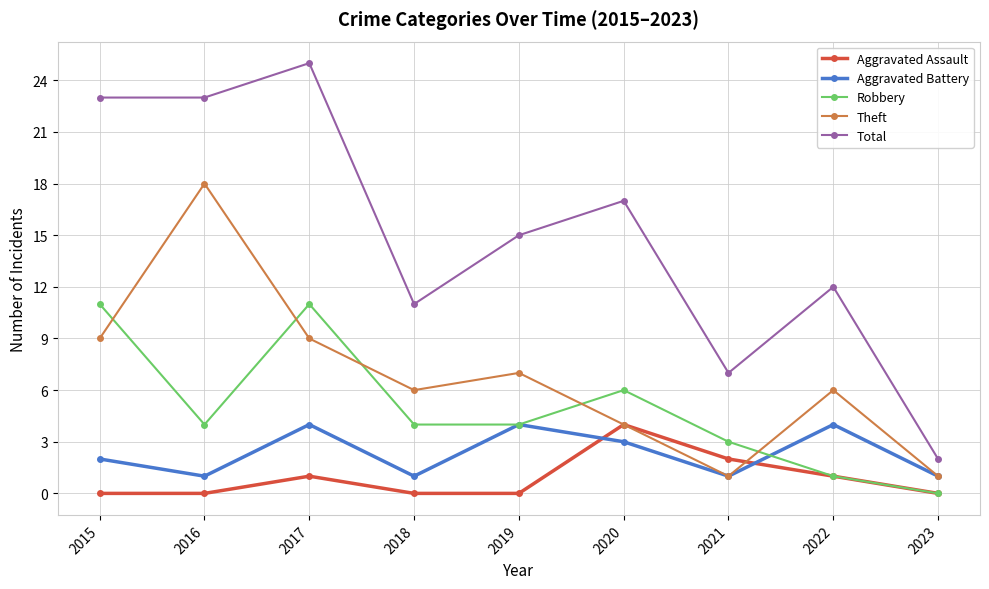

Reading right to left, list all the values displayed in this chart.

Aggravated Assault: 0	1	2	4	0	0	1	0	0
Aggravated Battery: 1	4	1	3	4	1	4	1	2
Robbery: 0	1	3	6	4	4	11	4	11
Theft: 1	6	1	4	7	6	9	18	9
Total: 2	12	7	17	15	11	25	23	23